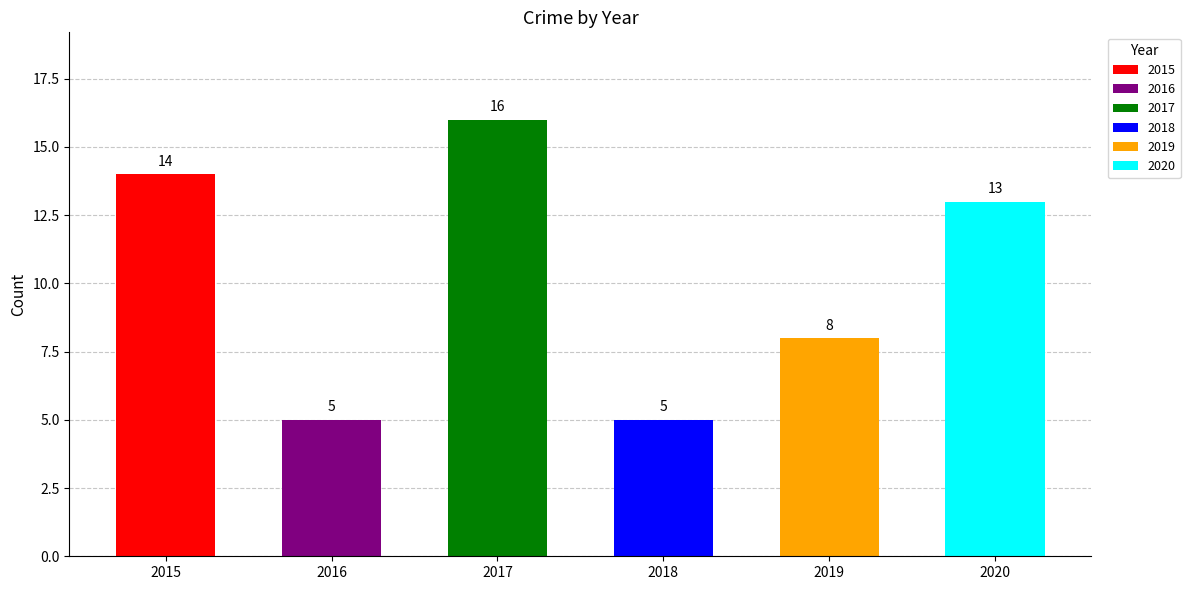

What is the average value?

10